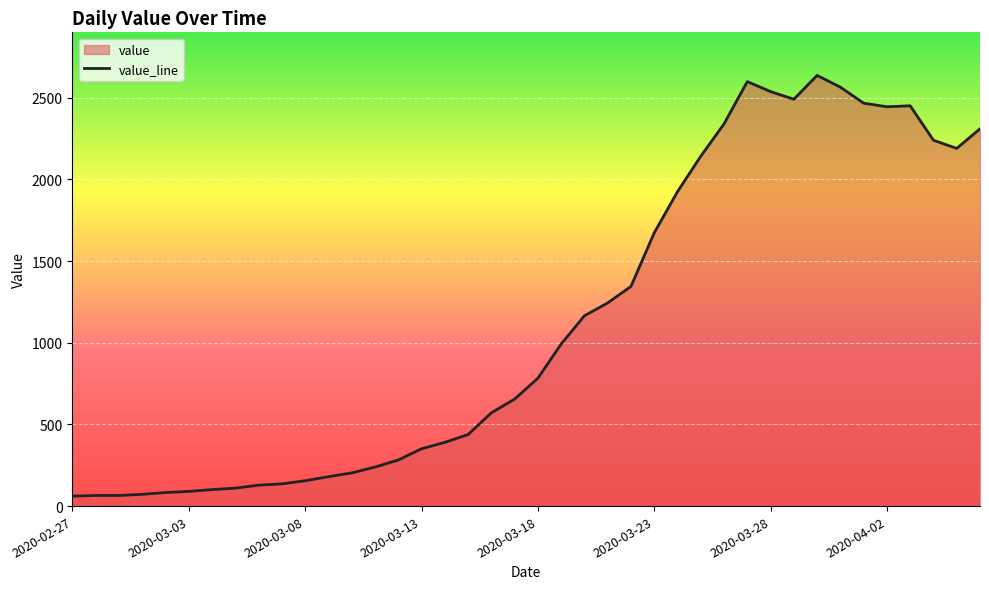

How many data points does each series have?

40